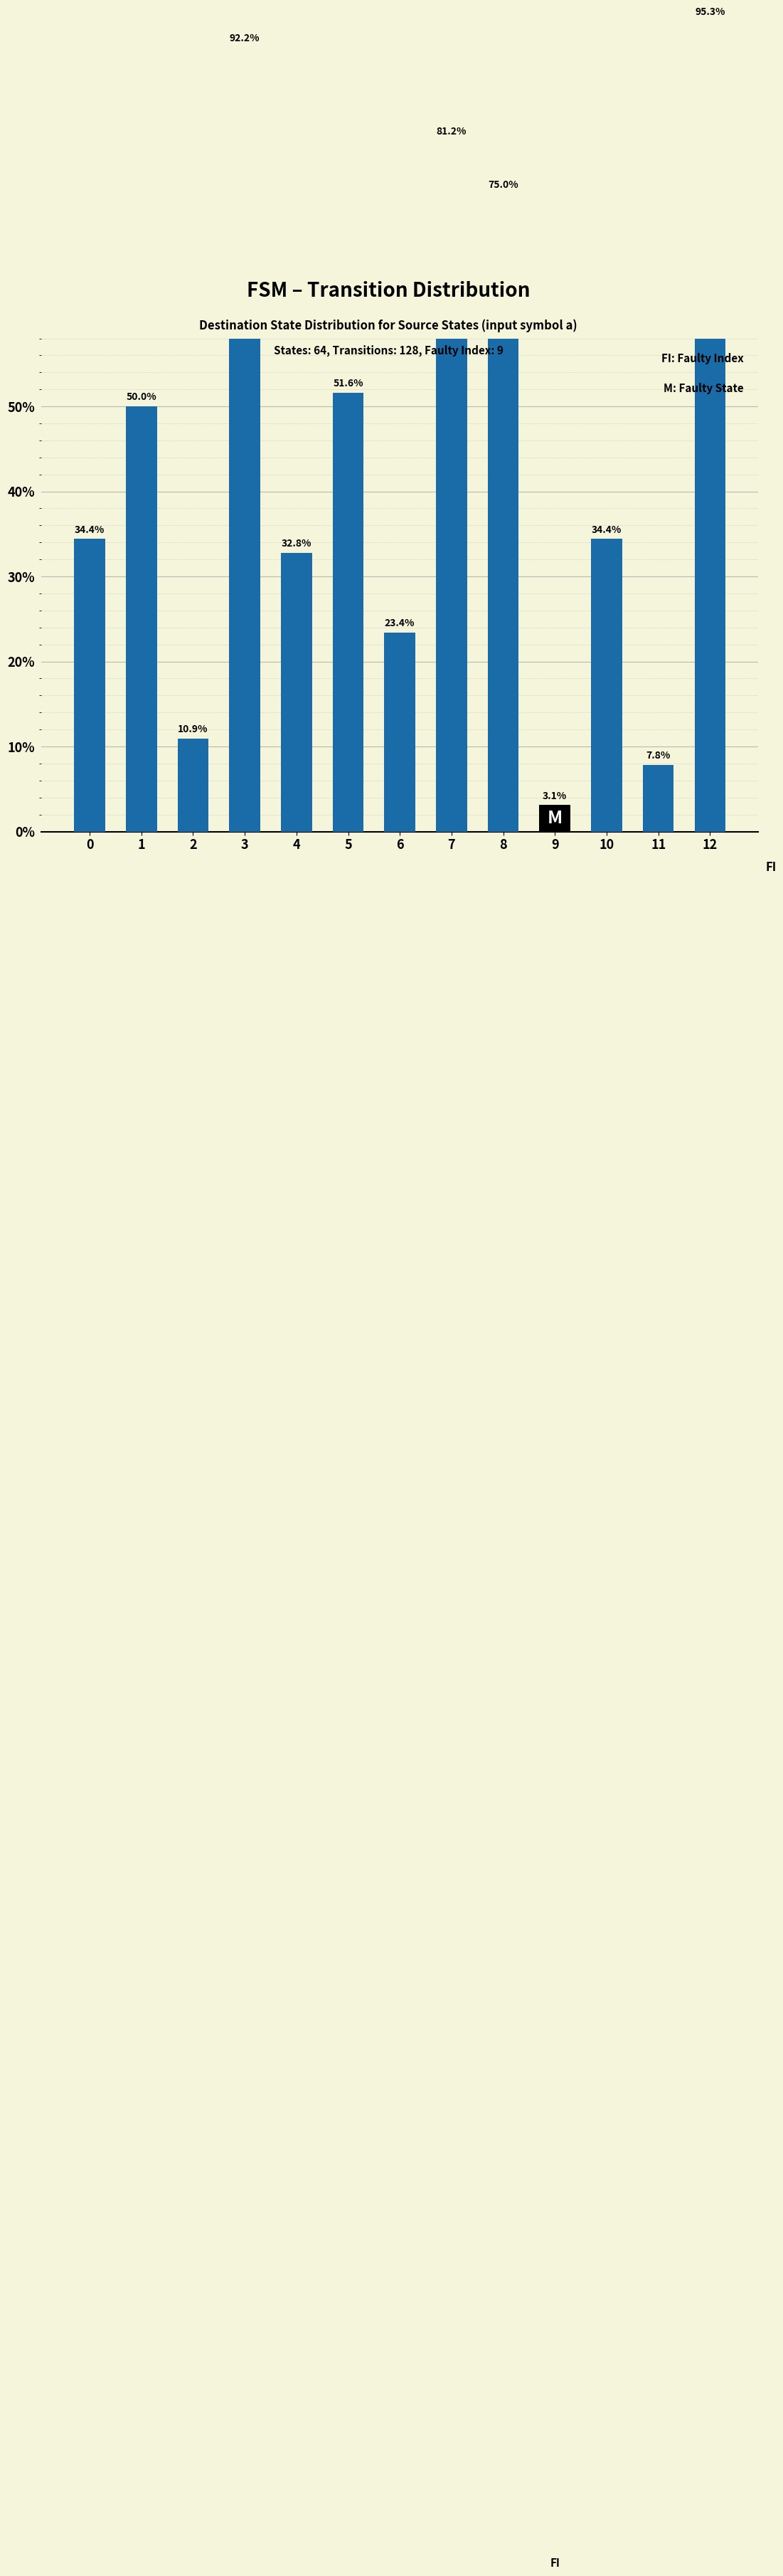

Rank the categories by value from highest to lowest.

12, 3, 7, 8, 5, 1, 0, 10, 4, 6, 2, 11, 9